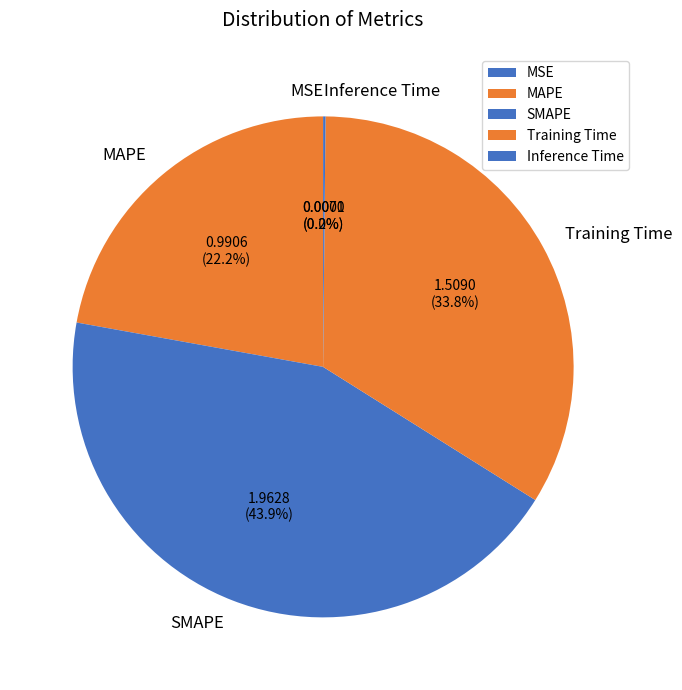

To the nearest percent, what portion does Training Time represent?

34%